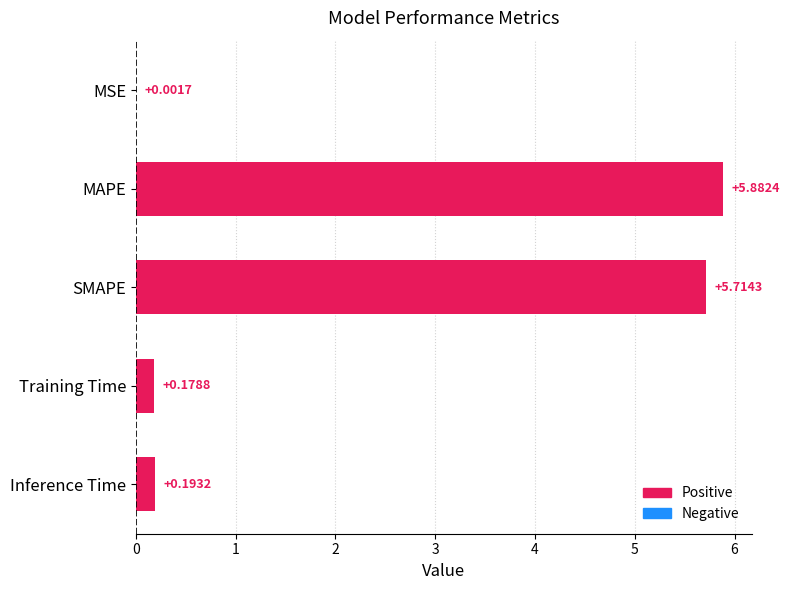

What is the change in value from SMAPE to Training Time?

-5.5